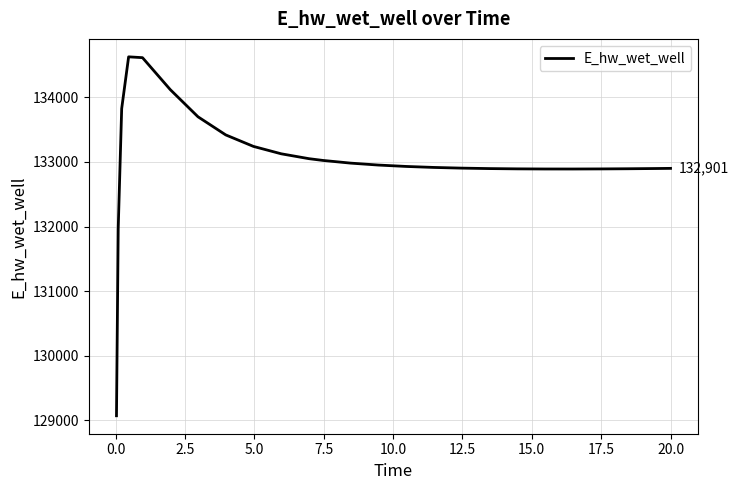

What is the maximum value shown in the chart?

134627.8